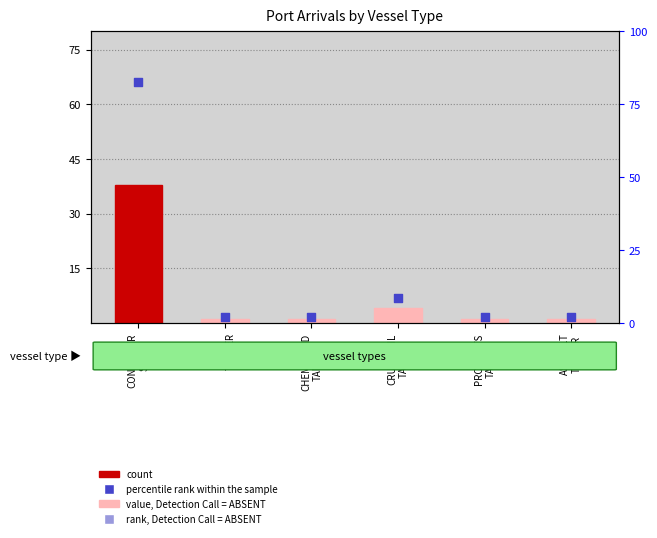

At which category is the sum across all series the highest?

CONTAINER
SHIP